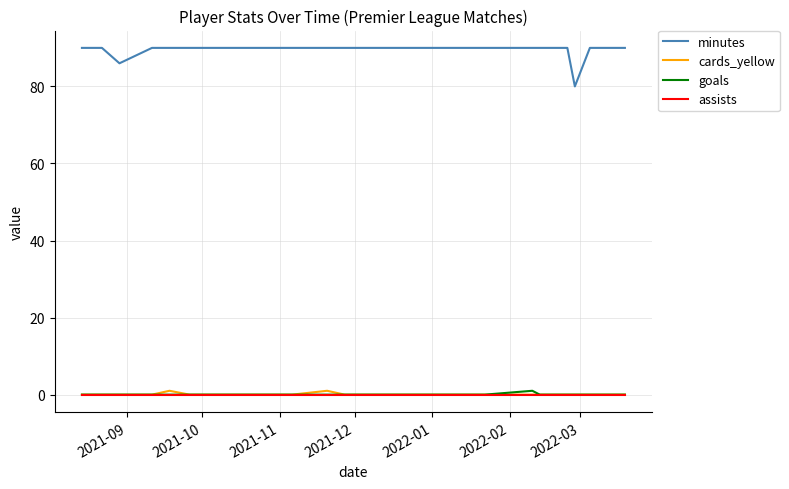

Which series has the widest spread of values?

minutes